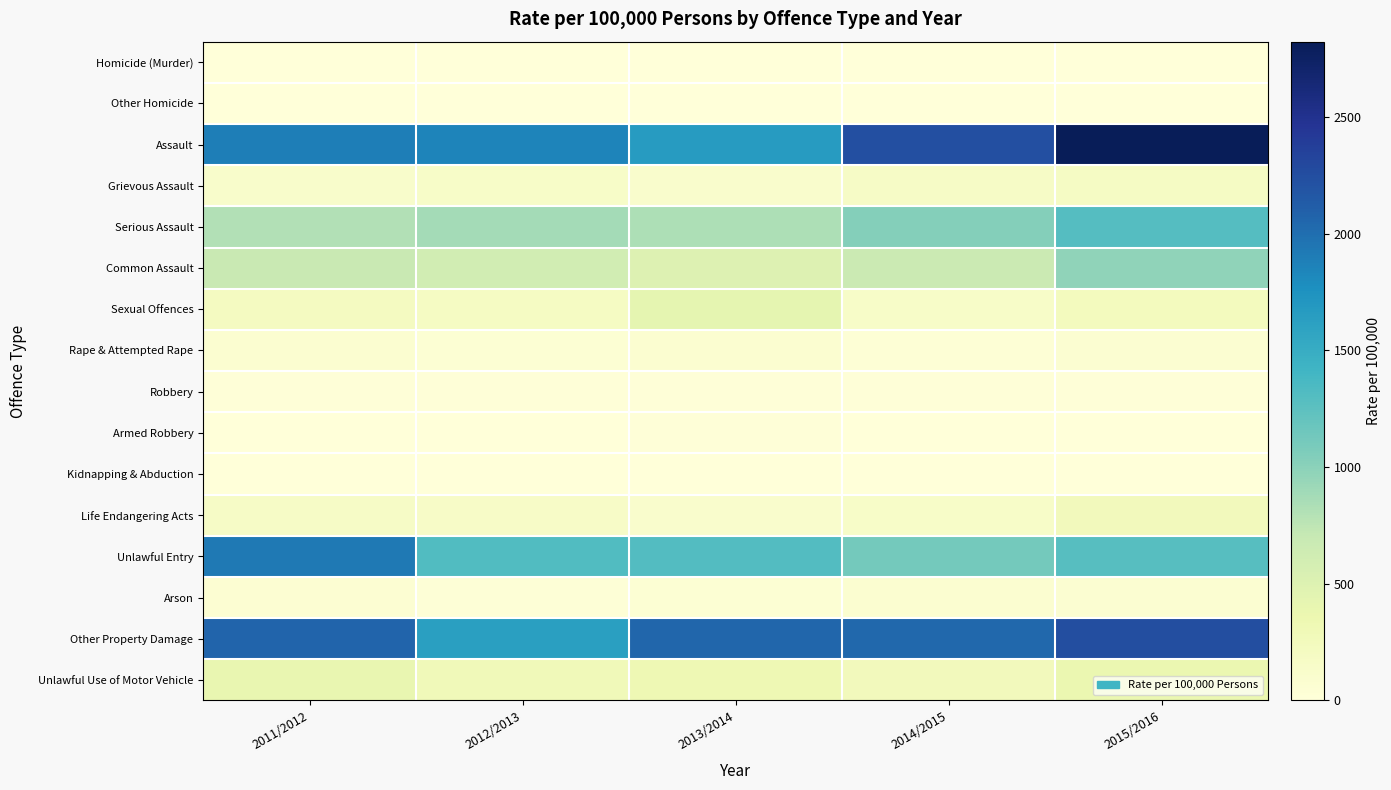

Between 2014/2015 and 2012/2013, which is larger?

2012/2013